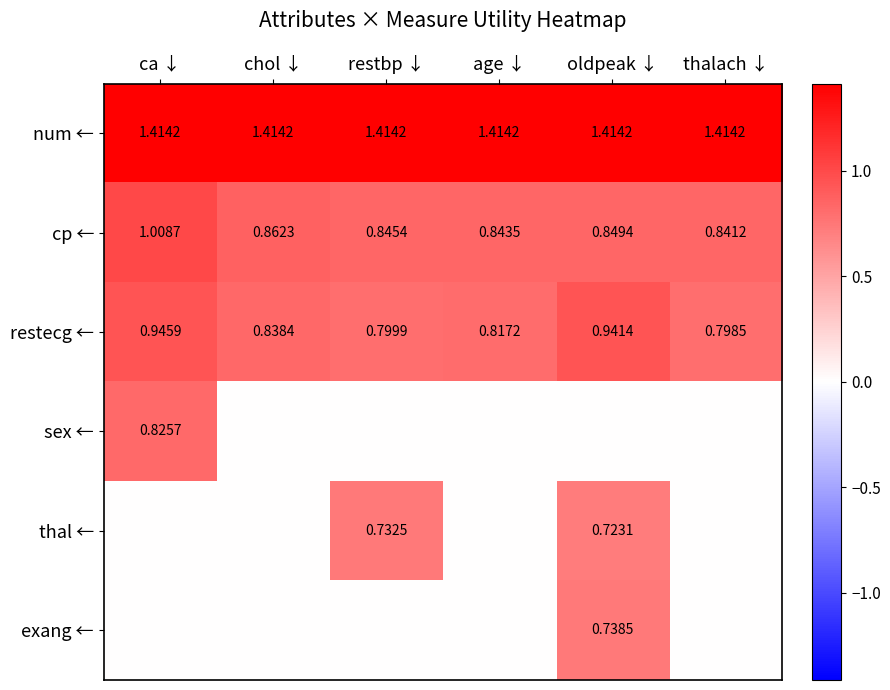

Where is restecg ← nearest to the value 0?

thalach ↓